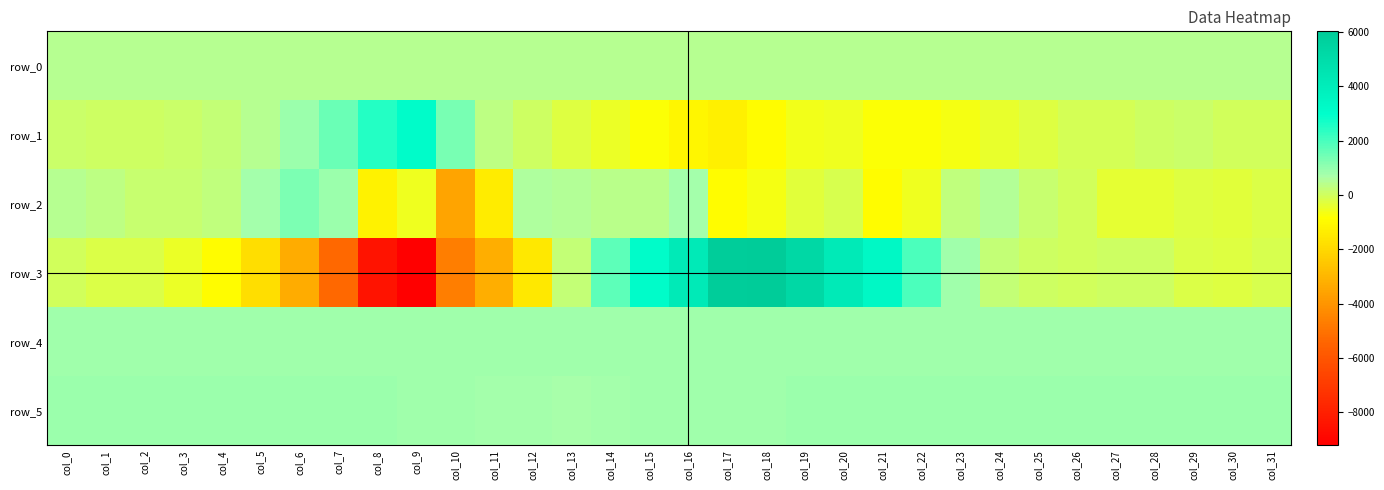

Reading right to left, what are all the values shown in this chart?

row_0: col_31=482.3	col_30=482.2	col_29=482.2	col_28=482.1	col_27=482.1	col_26=482.0	col_25=482.0	col_24=481.9	col_23=481.9	col_22=481.8	col_21=481.8	col_20=481.8	col_19=481.7	col_18=481.6	col_17=481.6	col_16=481.6	col_15=481.5	col_14=481.4	col_13=481.4	col_12=481.4	col_11=481.3	col_10=481.2	col_9=481.2	col_8=481.2	col_7=481.1	col_6=481.0	col_5=481.0	col_4=481.0	col_3=480.9	col_2=480.8	col_1=480.8	col_0=480.8
row_1: col_31=-6.0	col_30=3.0	col_29=97.0	col_28=73.0	col_27=-71.0	col_26=-69.0	col_25=-236.0	col_24=-449.0	col_23=-686.0	col_22=-813.0	col_21=-777.0	col_20=-573.0	col_19=-625.0	col_18=-923.0	col_17=-1266.0	col_16=-1082.0	col_15=-768.0	col_14=-505.0	col_13=-267.0	col_12=67.0	col_11=348.0	col_10=1329.0	col_9=3155.0	col_8=2464.0	col_7=1553.0	col_6=905.0	col_5=447.0	col_4=235.0	col_3=76.0	col_2=21.0	col_1=39.0	col_0=93.0
row_2: col_31=-204.0	col_30=-313.0	col_29=-275.0	col_28=-343.0	col_27=-385.0	col_26=10.0	col_25=165.0	col_24=551.0	col_23=287.0	col_22=-538.0	col_21=-899.0	col_20=-128.0	col_19=-298.0	col_18=-651.0	col_17=-932.0	col_16=777.0	col_15=411.0	col_14=408.0	col_13=540.0	col_12=599.0	col_11=-1407.0	col_10=-3535.0	col_9=-576.0	col_8=-1229.0	col_7=858.0	col_6=1270.0	col_5=731.0	col_4=297.0	col_3=185.0	col_2=138.0	col_1=357.0	col_0=445.0
row_3: col_31=-156.0	col_30=-229.0	col_29=-189.0	col_28=25.0	col_27=29.0	col_26=-19.0	col_25=59.0	col_24=196.0	col_23=828.0	col_22=1965.0	col_21=3368.0	col_20=4192.0	col_19=5268.0	col_18=6028.0	col_17=5924.0	col_16=4235.0	col_15=3115.0	col_14=1716.0	col_13=197.0	col_12=-1479.0	col_11=-3205.0	col_10=-4666.0	col_9=-9211.0	col_8=-8480.0	col_7=-5317.0	col_6=-3272.0	col_5=-1800.0	col_4=-901.0	col_3=-475.0	col_2=-219.0	col_1=-171.0	col_0=-19.0
row_4: col_31=838.0	col_30=837.0	col_29=836.0	col_28=839.0	col_27=836.0	col_26=831.0	col_25=839.0	col_24=836.0	col_23=834.0	col_22=834.0	col_21=832.0	col_20=831.0	col_19=829.0	col_18=825.0	col_17=818.0	col_16=808.0	col_15=811.0	col_14=817.0	col_13=827.0	col_12=843.0	col_11=823.0	col_10=830.0	col_9=834.0	col_8=845.0	col_7=841.0	col_6=839.0	col_5=842.0	col_4=845.0	col_3=843.0	col_2=840.0	col_1=841.0	col_0=842.0
row_5: col_31=870.0	col_30=867.0	col_29=858.0	col_28=870.0	col_27=867.0	col_26=860.0	col_25=869.0	col_24=867.0	col_23=866.0	col_22=859.0	col_21=861.0	col_20=862.0	col_19=858.0	col_18=848.0	col_17=835.0	col_16=838.0	col_15=841.0	col_14=747.0	col_13=725.0	col_12=731.0	col_11=754.0	col_10=793.0	col_9=839.0	col_8=856.0	col_7=861.0	col_6=871.0	col_5=871.0	col_4=870.0	col_3=867.0	col_2=866.0	col_1=865.0	col_0=866.0